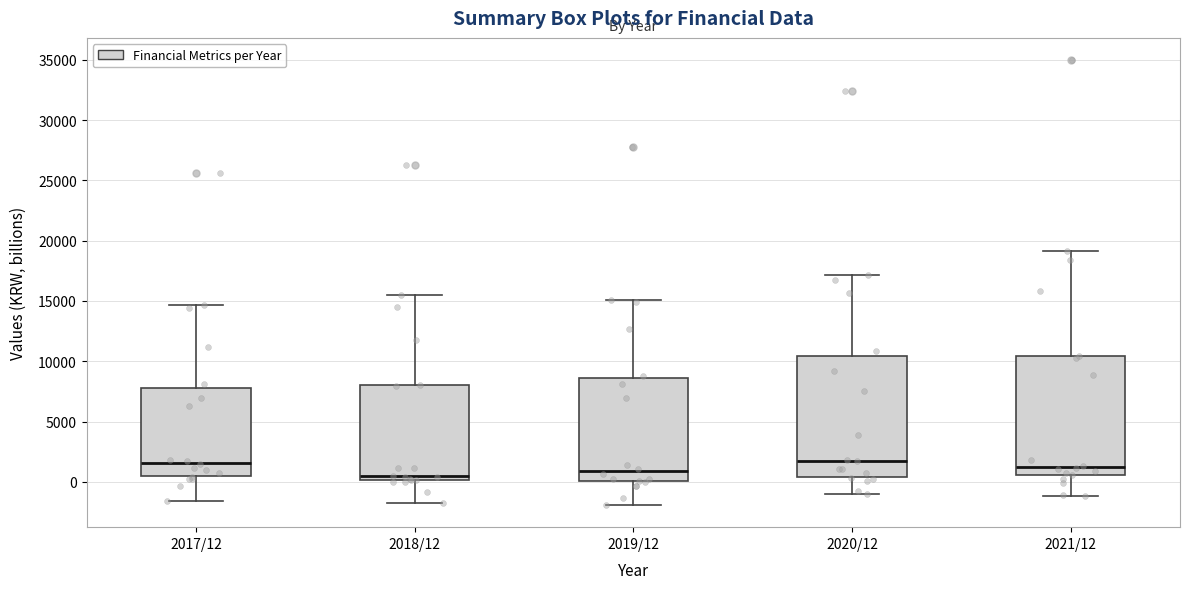

Reading left to right, transcribe this box plot: for each box, give where its median line is, the range the box spans, and where its two whiskers end, as read against the y-axis. The values are not printed on the chart, so give them approximately, as read against the axis.

2017/12: median 1500, box 500 to 8000, whiskers -1500 to 14500
2018/12: median 500, box 0 to 8000, whiskers -1500 to 15500
2019/12: median 1000, box 0 to 8500, whiskers -2000 to 15000
2020/12: median 2000, box 500 to 10500, whiskers -1000 to 17000
2021/12: median 1000, box 500 to 10500, whiskers -1000 to 19000